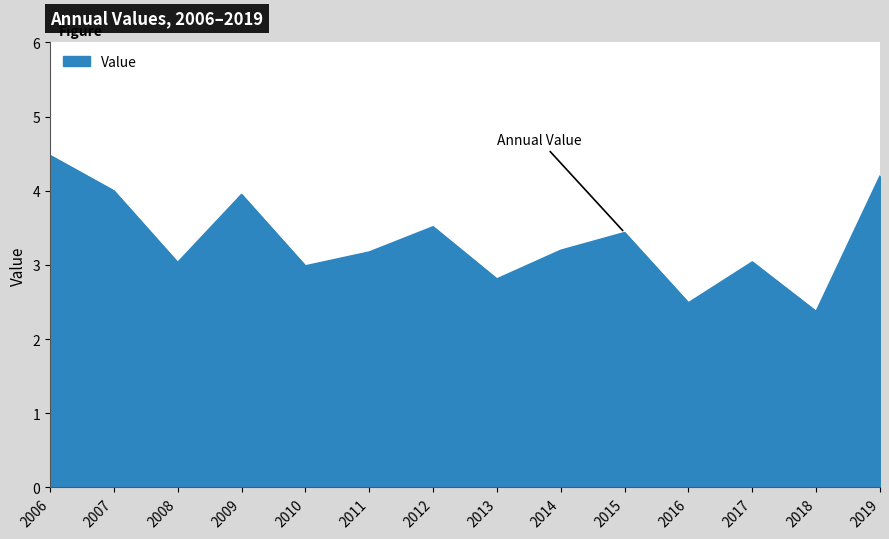

What is the ratio of the value at 2006 to the value at 2015?

1.3